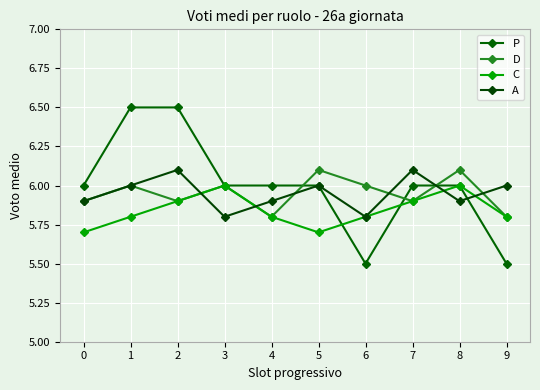

Is it true that P equals 6.0 at 4?

True